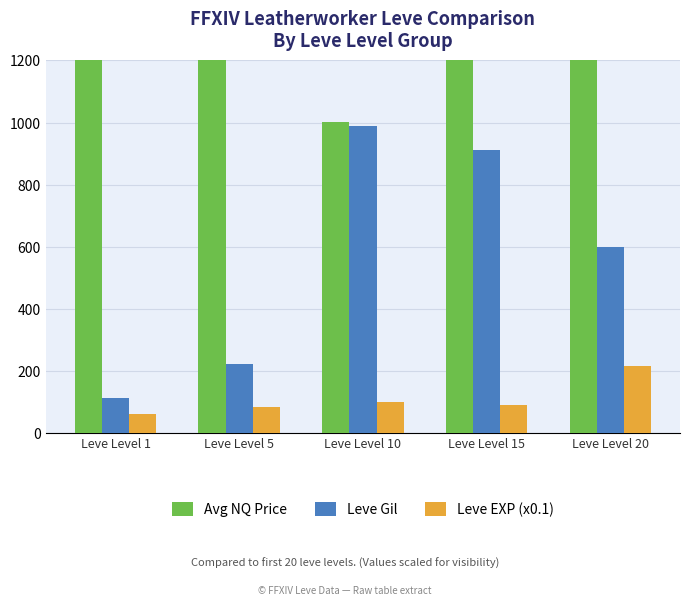

What is the total value across all series at Leve Level 5?

9732